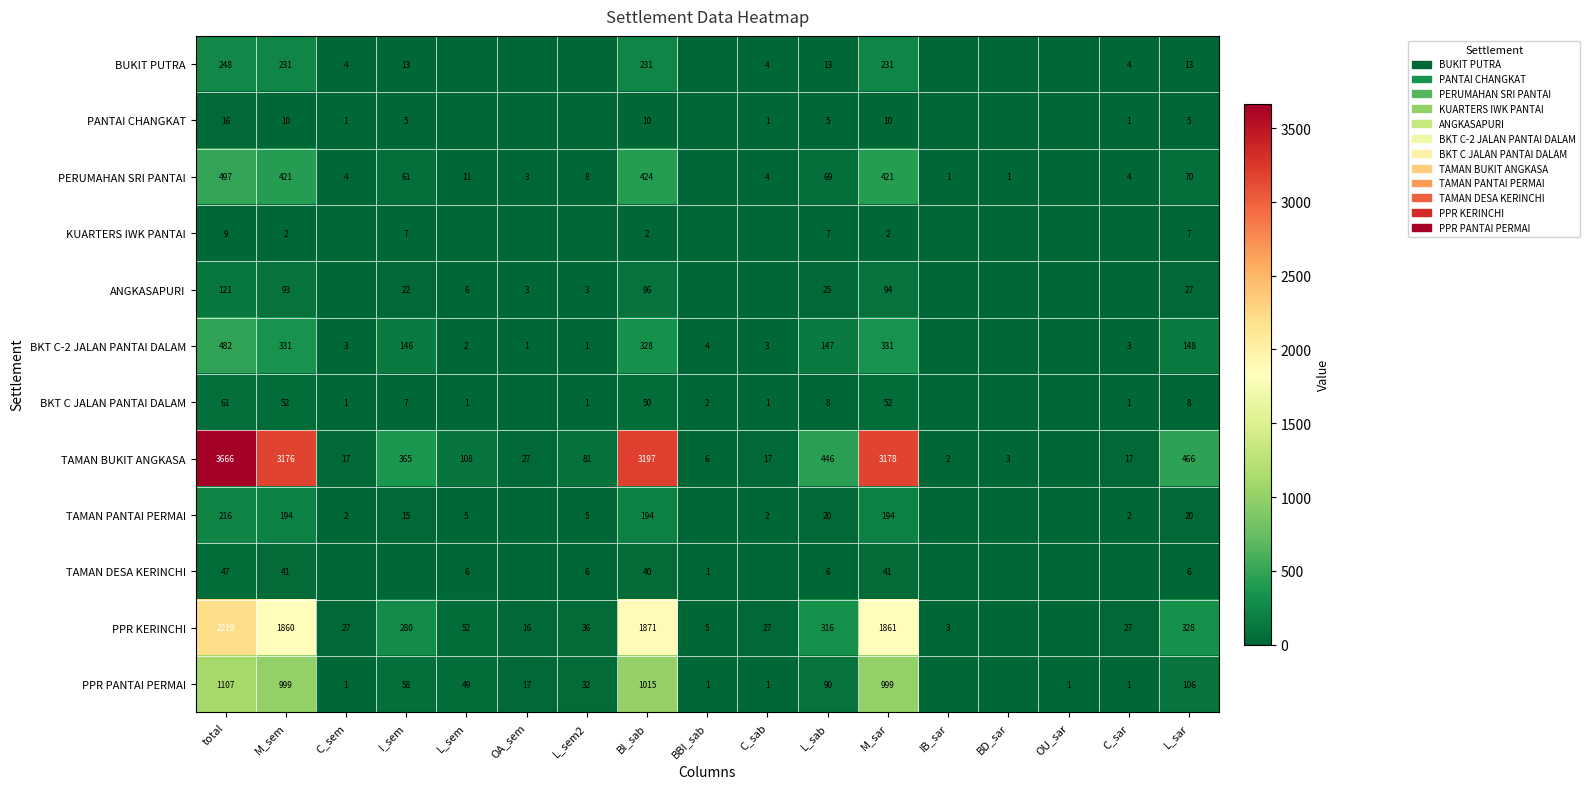

Is the value of BKT C-2 JALAN PANTAI DALAM at C_sab greater than the value of TAMAN BUKIT ANGKASA at IB_sar?

Yes